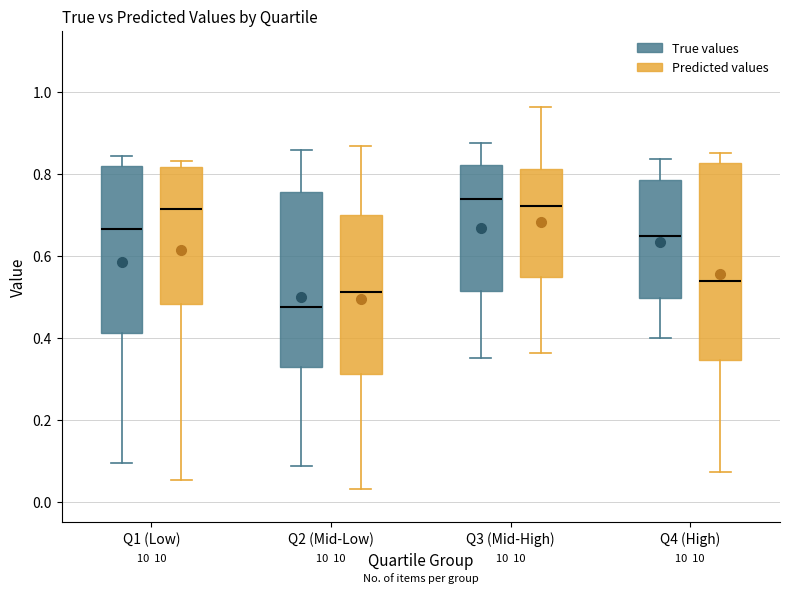

Which box is the tallest, from its lower edge to its upper edge?

Q4 (High) (Predicted values)